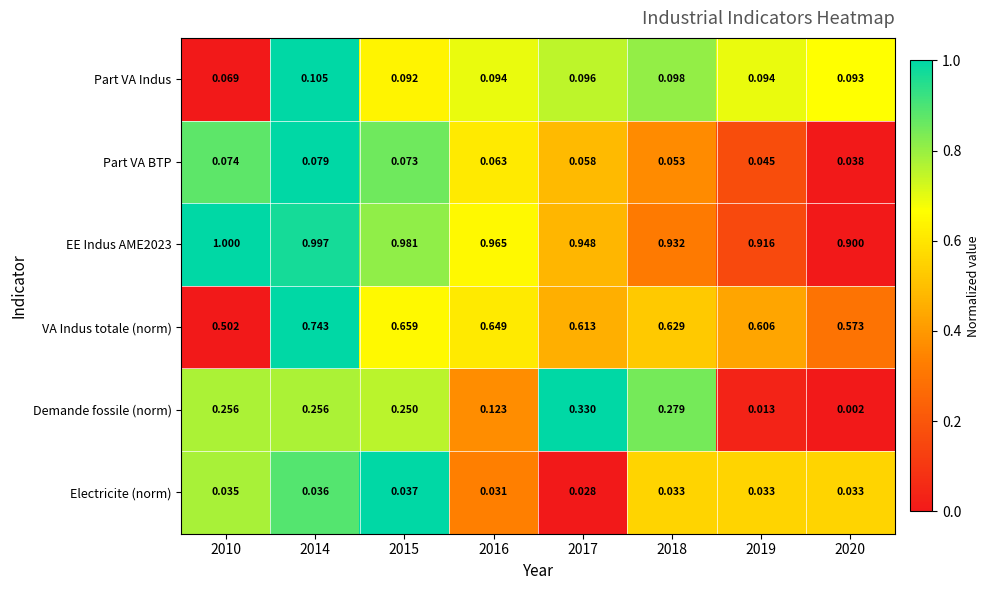

At which category is the sum across all series the highest?

2014